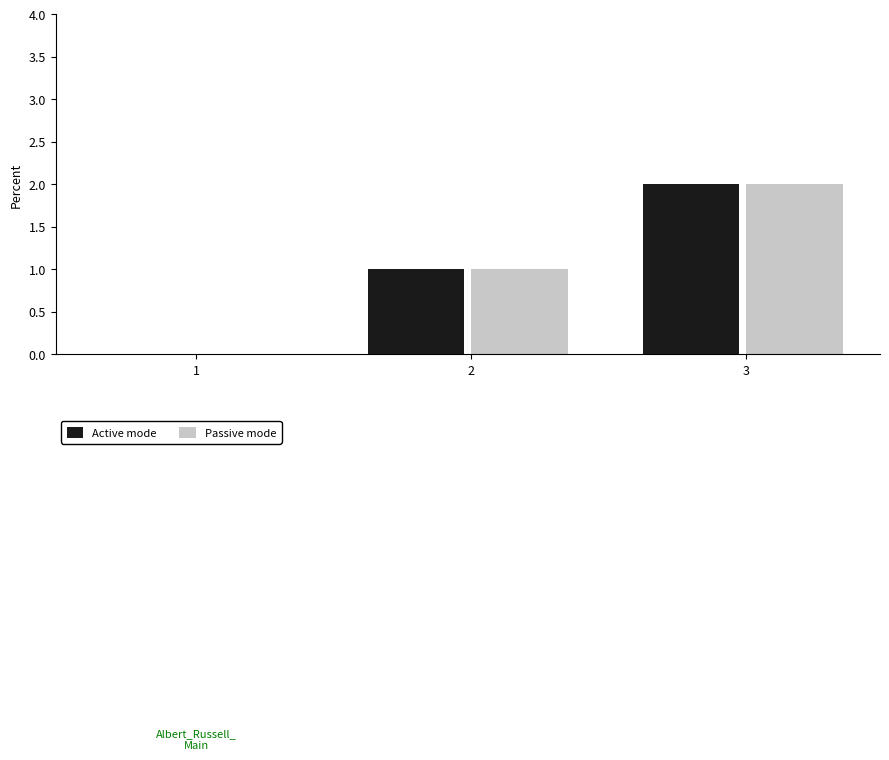

Which category has the highest value in the Passive mode series?

3